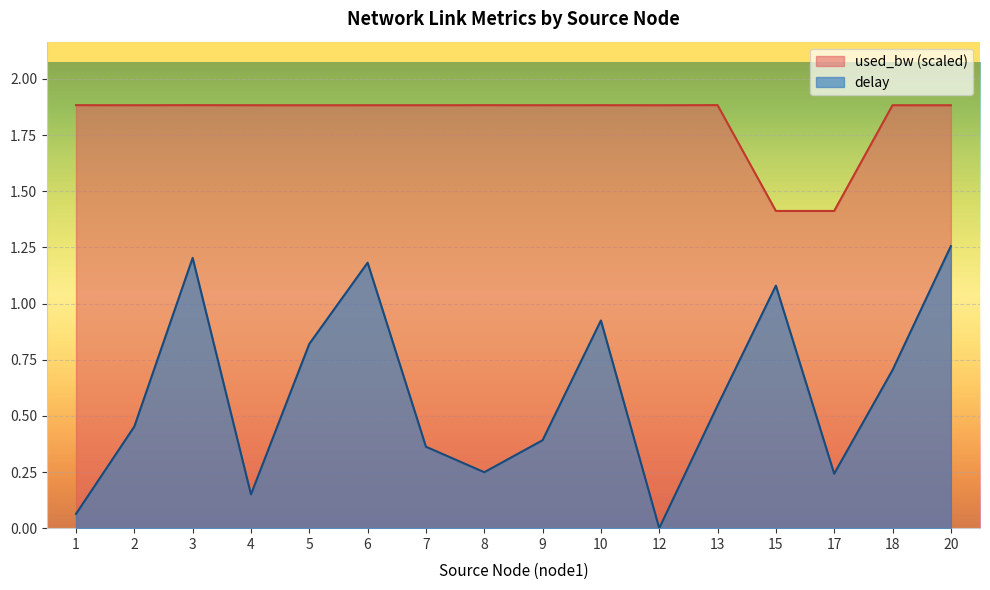

Is it true that delay equals 1.3 at 20?

True